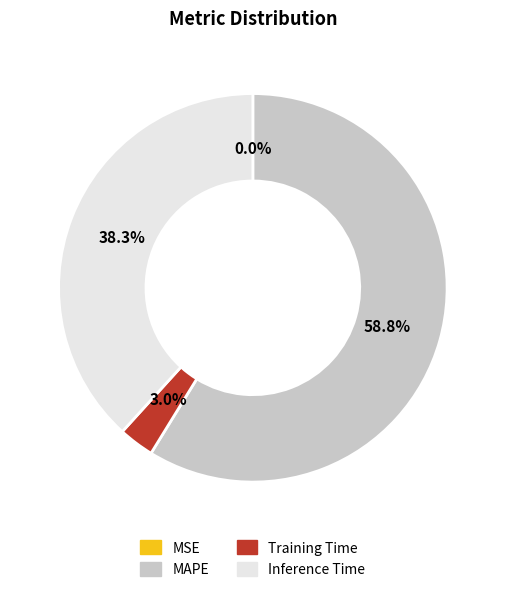

Does any single category account for the majority?

Yes